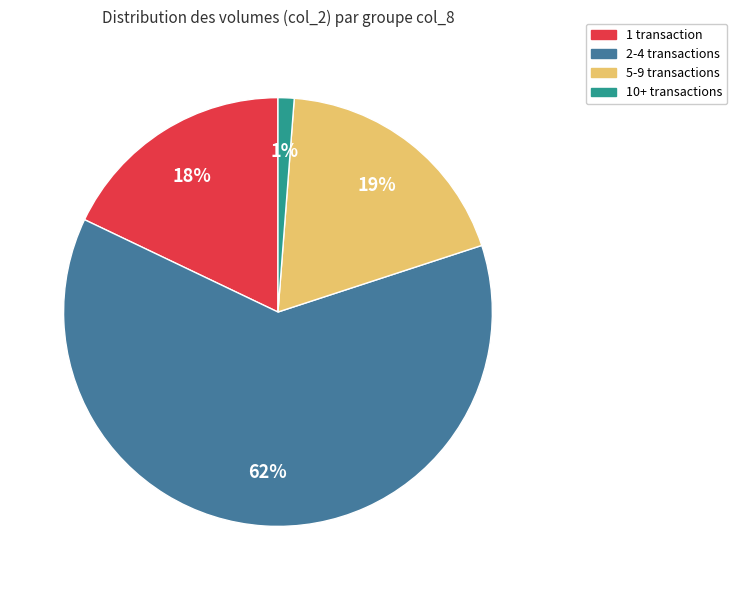

To the nearest percent, what is the average slice percentage?

25%